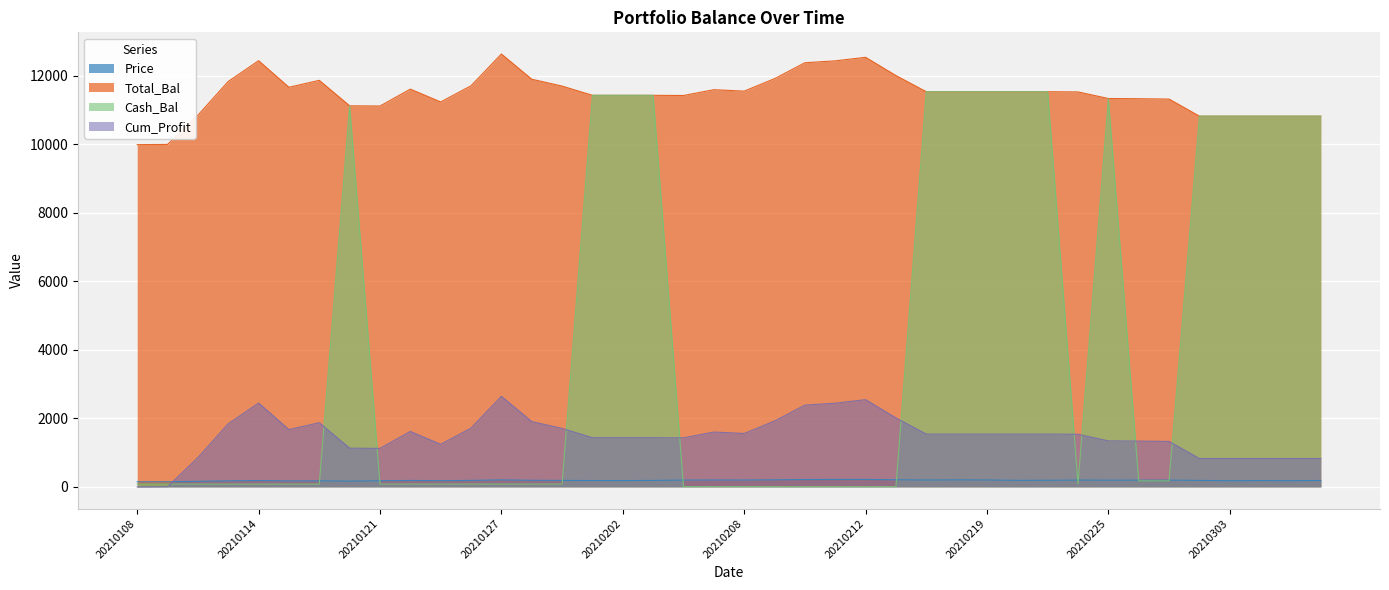

List the labels in order of Cash_Bal value, smallest first.

20210204, 20210205, 20210208, 20210209, 20210210, 20210211, 20210212, 20210216, 20210108, 20210111, 20210112, 20210113, 20210114, 20210115, 20210119, 20210121, 20210122, 20210125, 20210126, 20210127, 20210128, 20210129, 20210224, 20210226, 20210301, 20210302, 20210303, 20210304, 20210305, 20210308, 20210120, 20210225, 20210201, 20210202, 20210203, 20210217, 20210218, 20210219, 20210222, 20210223